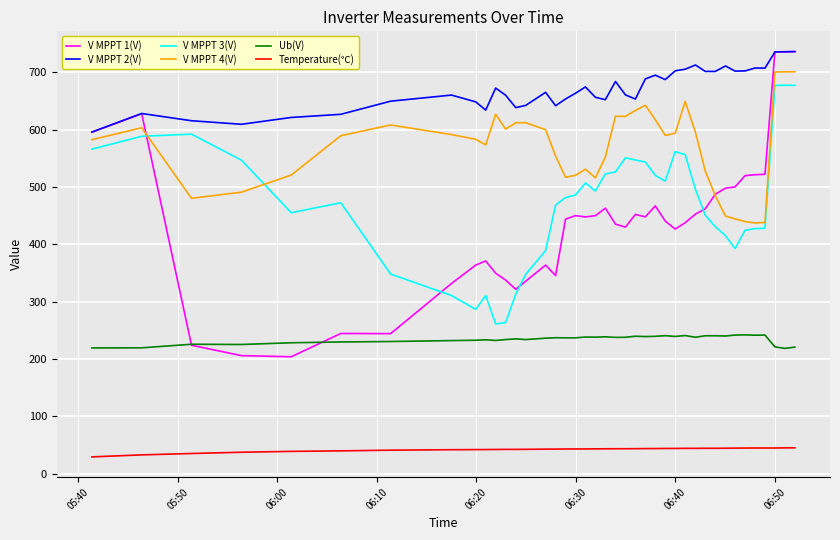

Count the number of categories in the chart.

40